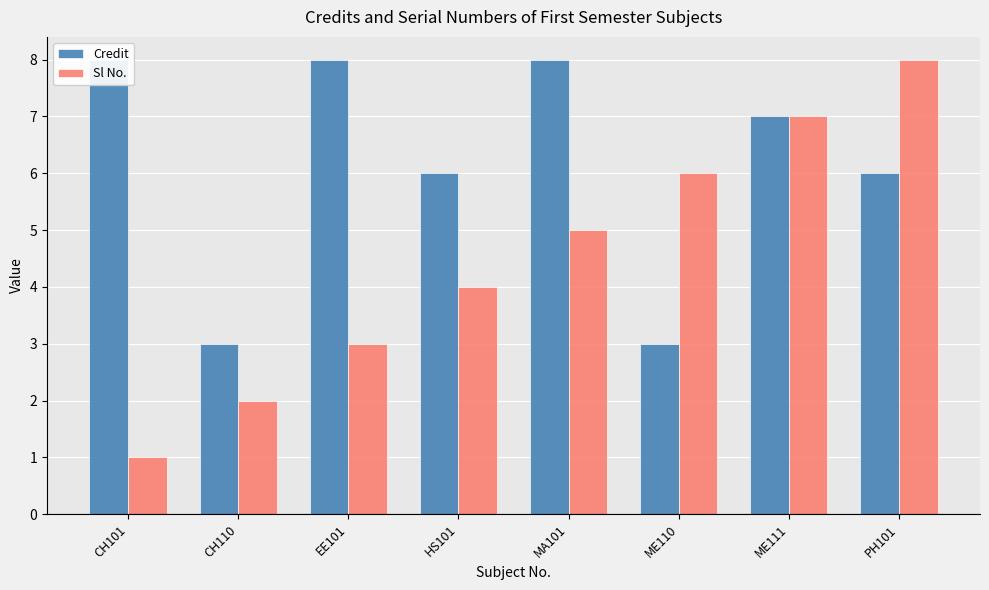

What is the value of the Credit bar at the 7th from the left?

7